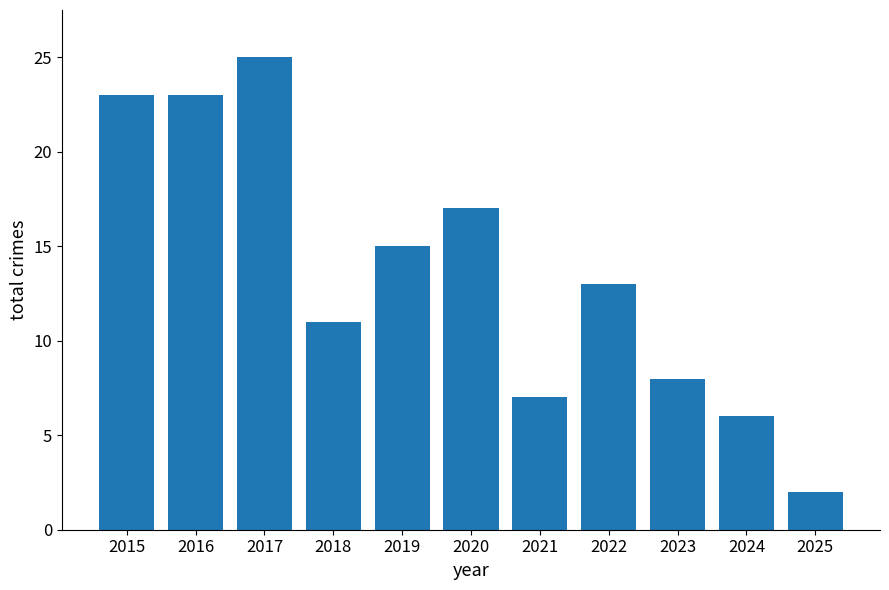

What is the ratio of the value at 2022 to the value at 2025?

6.5